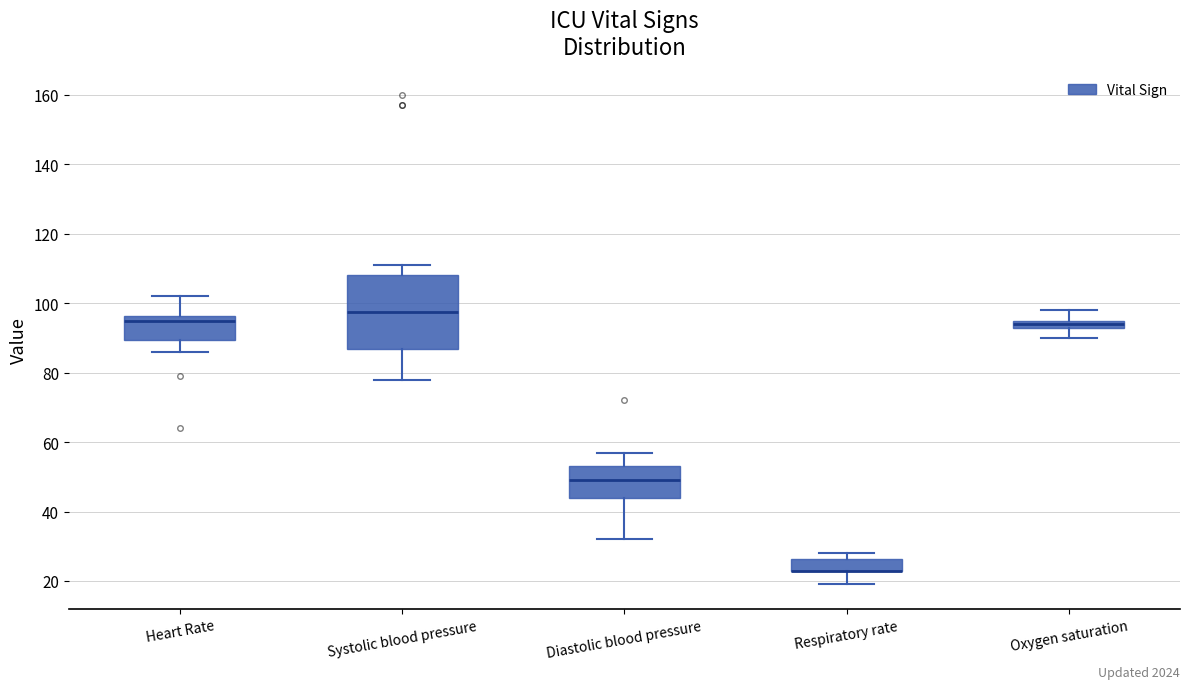

Which box is the tallest, from its lower edge to its upper edge?

Systolic blood pressure